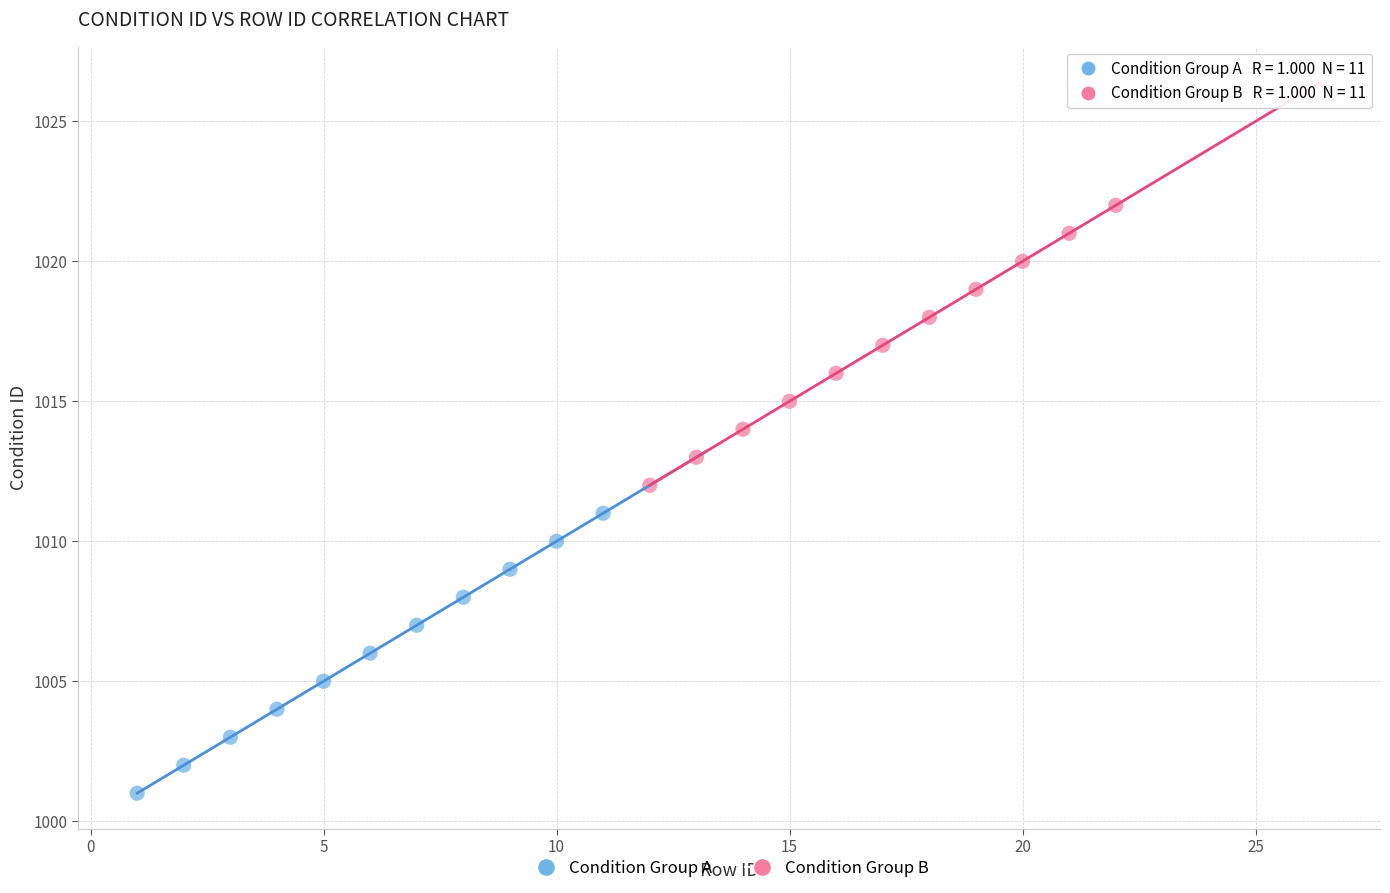

Which series reaches the maximum Y coordinate?

Condition Group B